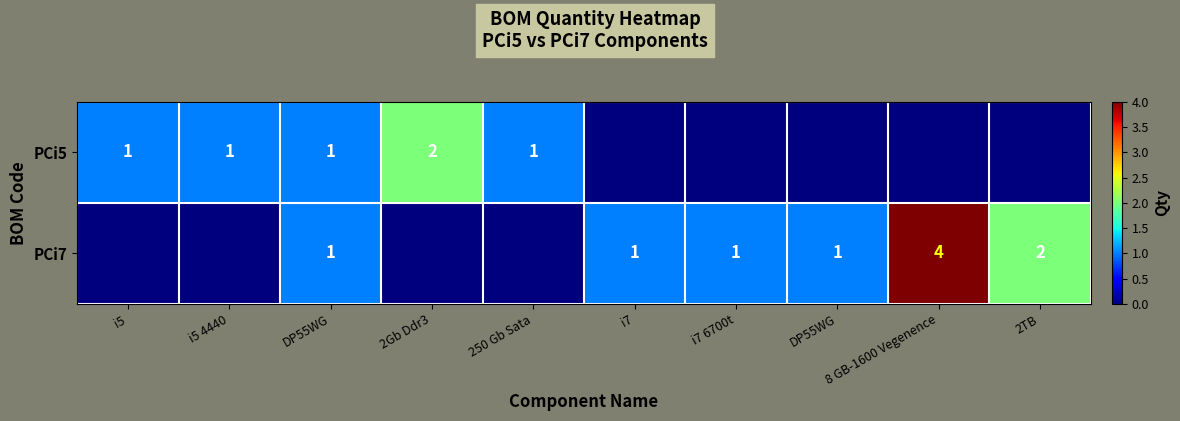

What is the spread (max minus min) of values at i7?

1